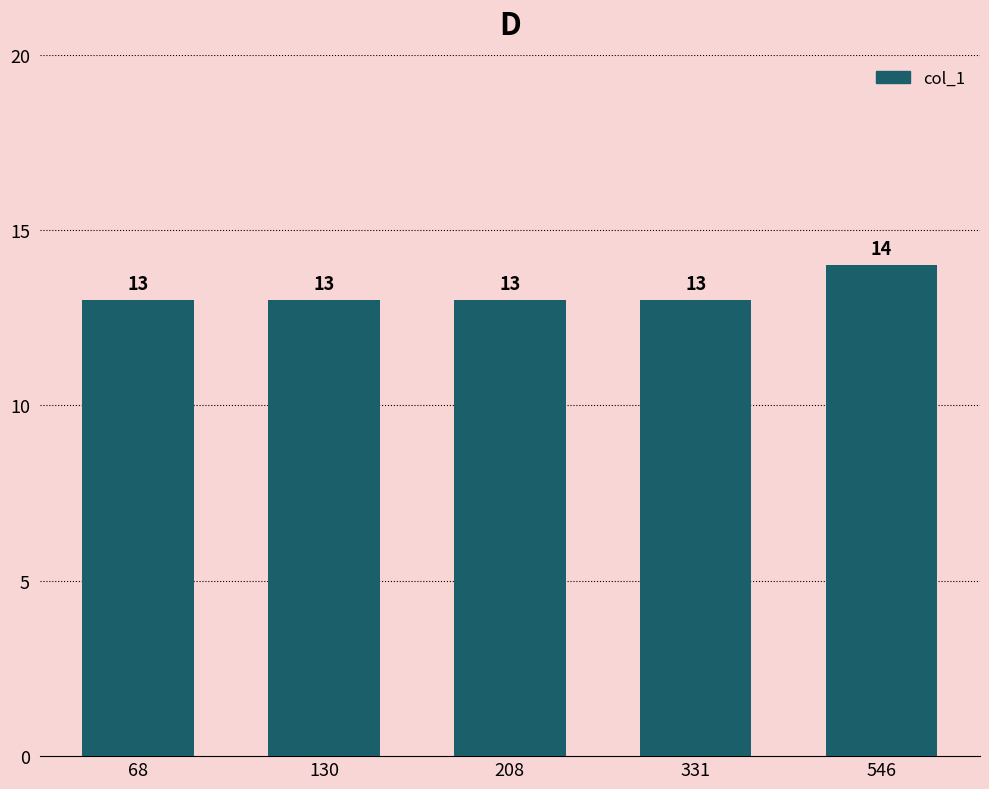

Which label corresponds to the largest value in the chart?

546